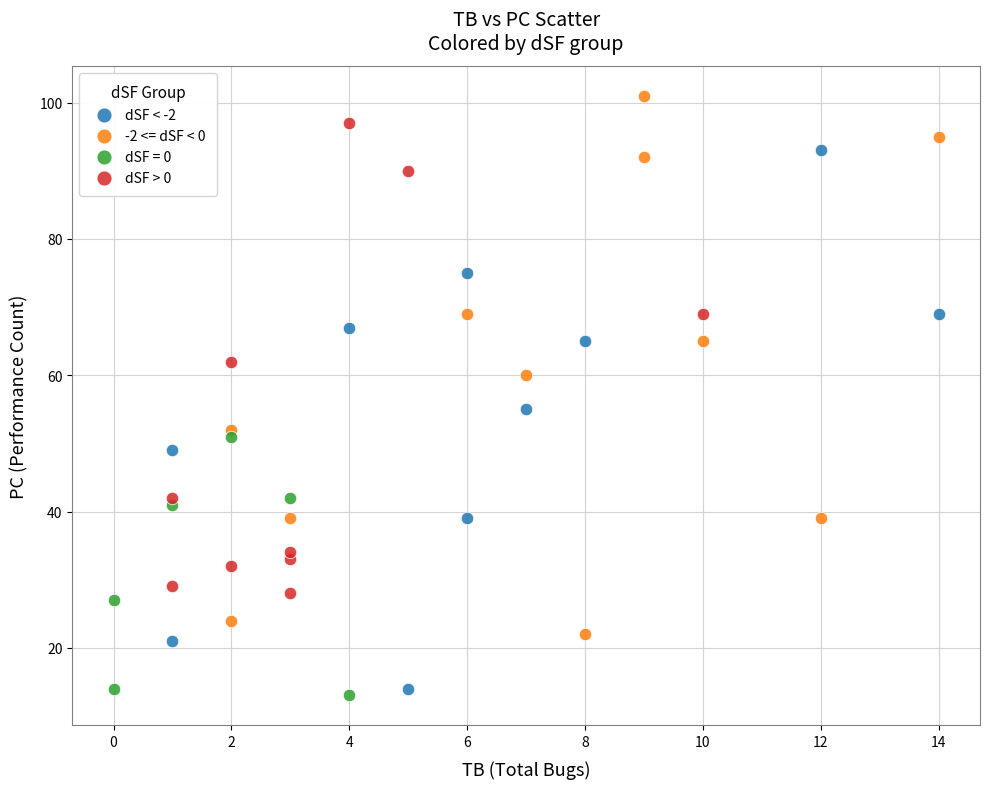

Which series reaches the maximum Y coordinate?

-2 <= dSF < 0